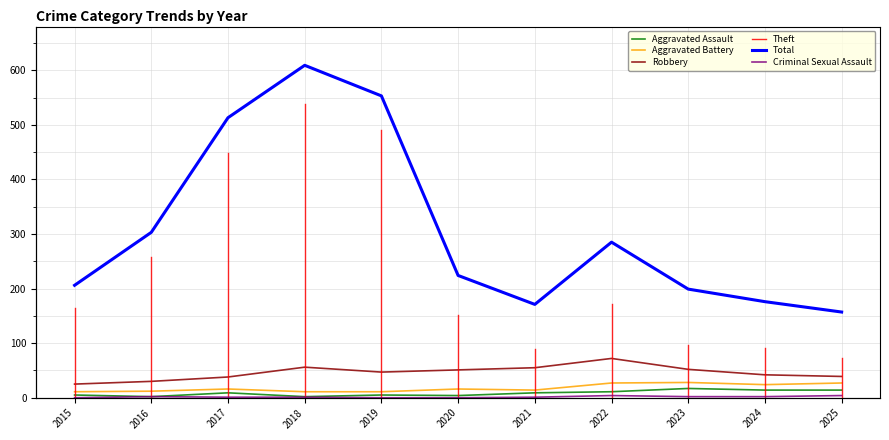

How many data points does each series have?

11